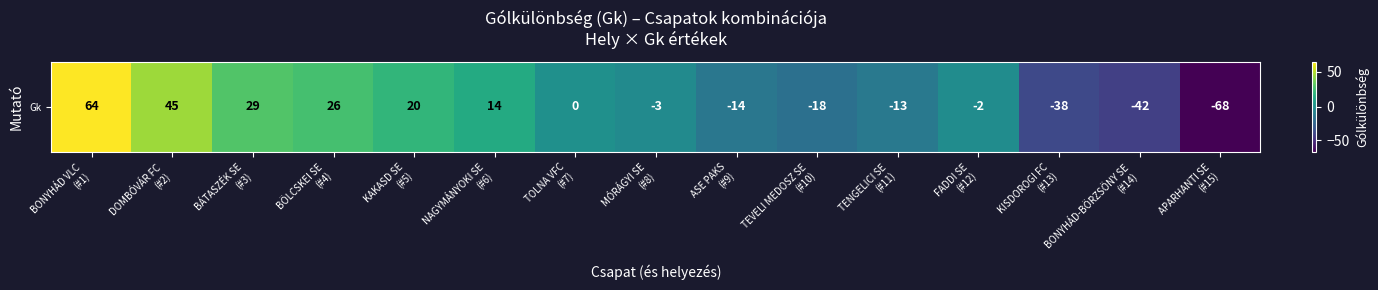

Rank the categories by value from highest to lowest.

BONYHÁD VLC
(#1), DOMBÓVÁR FC
(#2), BÁTASZÉK SE
(#3), BÖLCSKEI SE
(#4), KAKASD SE
(#5), NAGYMÁNYOKI SE
(#6), TOLNA VFC
(#7), FADDI SE
(#12), MÓRÁGYI SE
(#8), TENGELICI SE
(#11), ASE PAKS
(#9), TEVELI MEDOSZ SE
(#10), KISDOROGI FC
(#13), BONYHÁD-BÖRZSÖNY SE
(#14), APARHANTI SE
(#15)